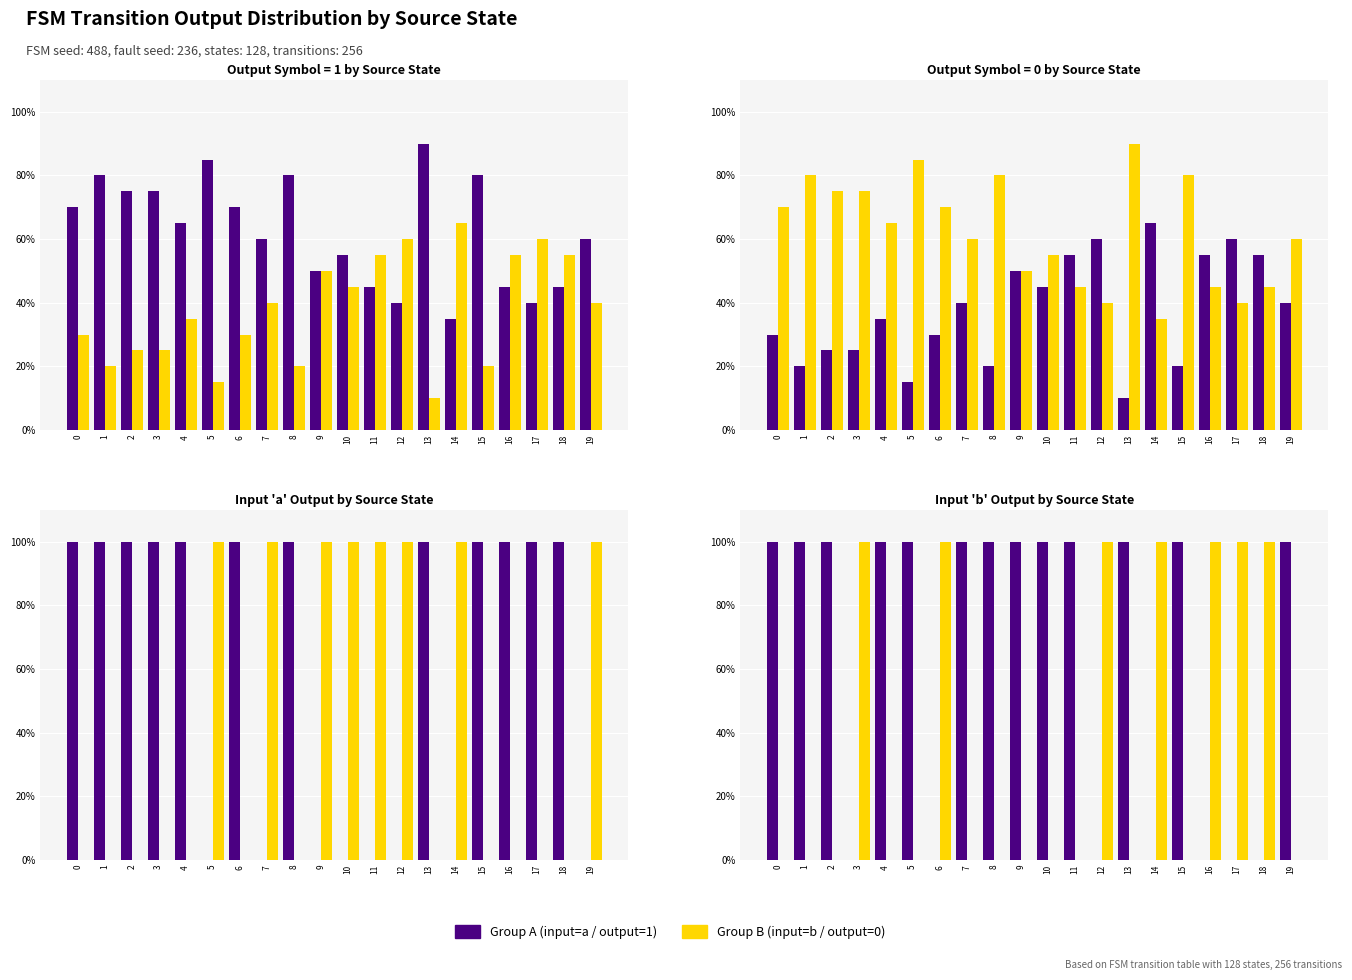

What is the maximum value shown in the chart?

100.0